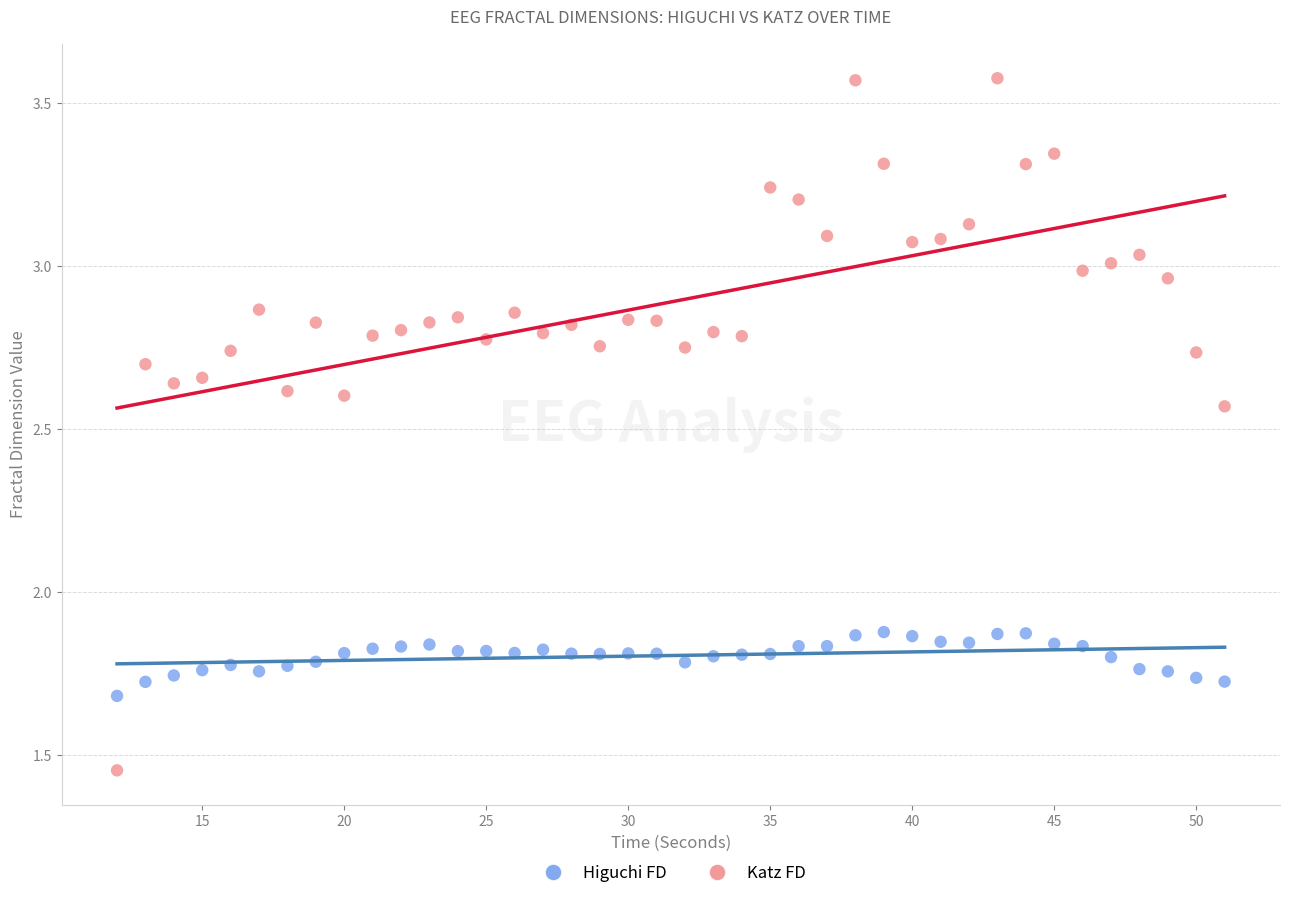

Across all data points, what is the range of X values (max minus min)?

39.0